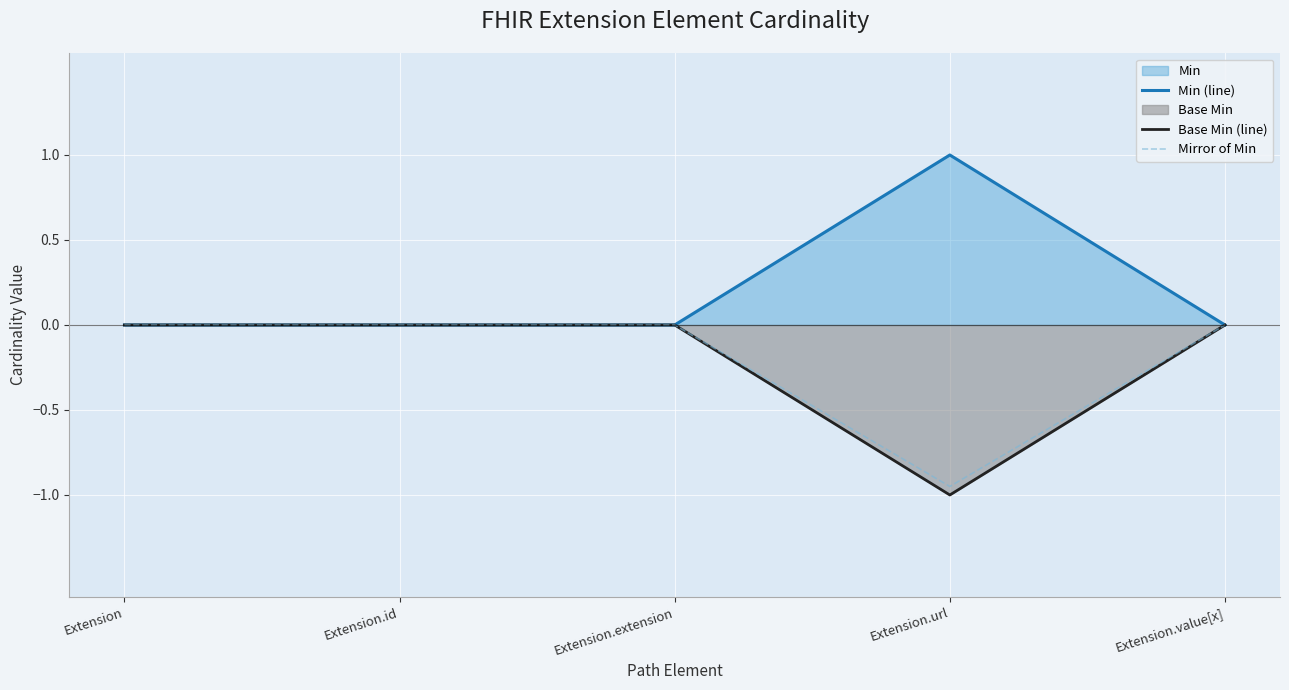

Which series has the widest spread of values?

Min (line)